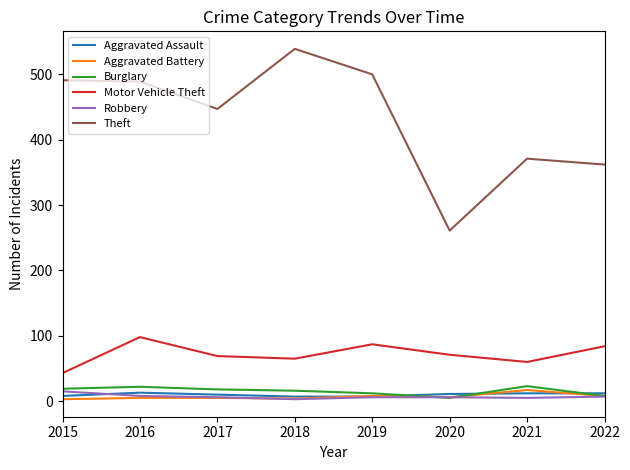

Does the chart have visible grid lines?

No